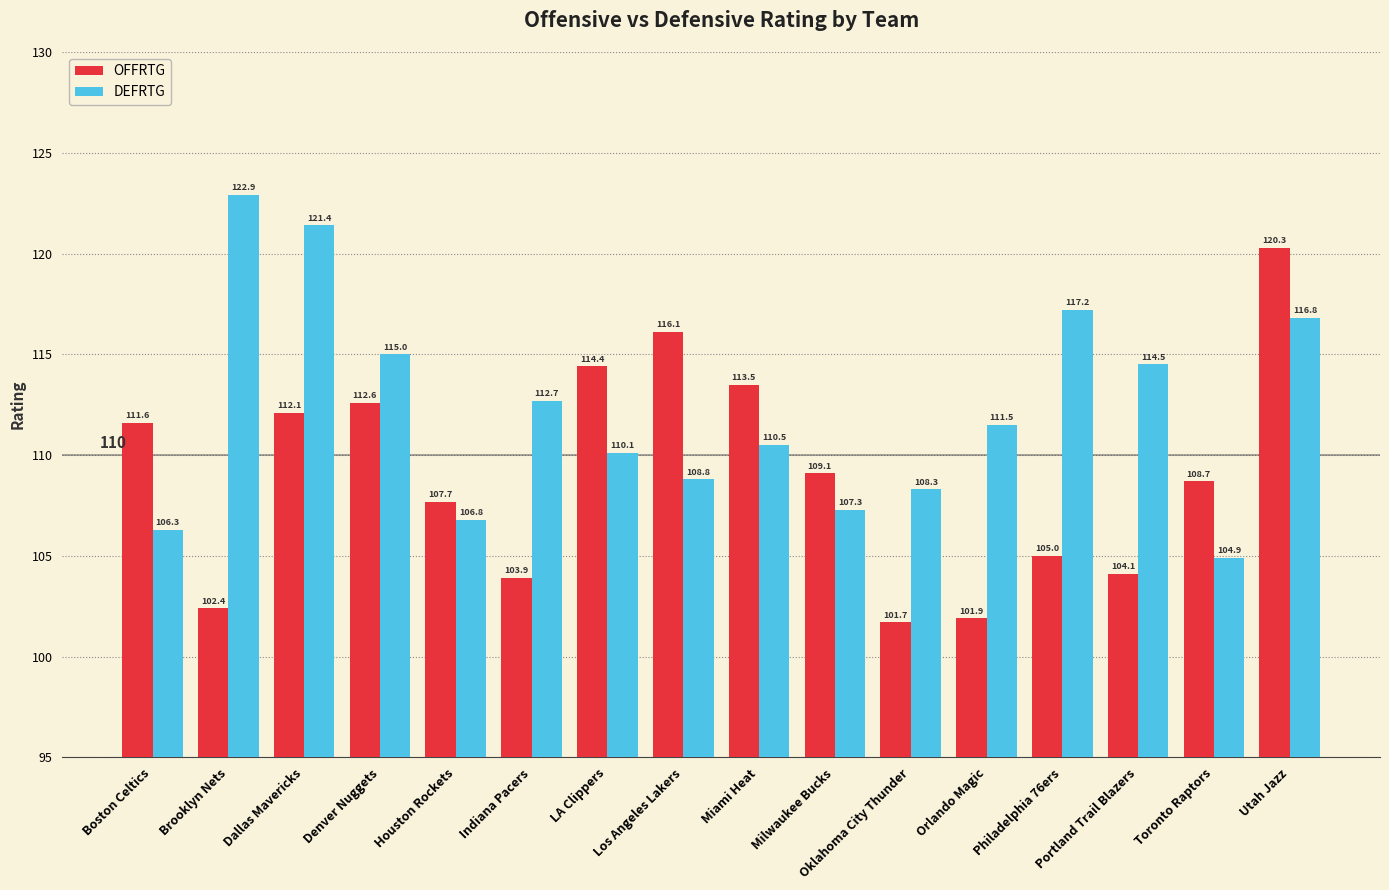

The OFFRTG series shows 162.2 at Philadelphia 76ers. True or false?

False